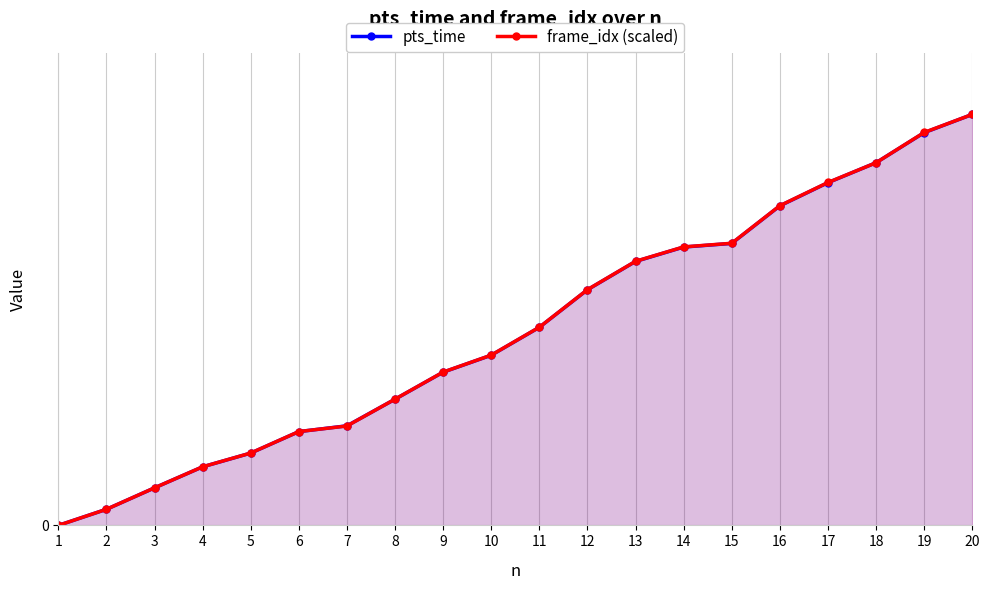

Read the frame_idx (scaled) value at 8.

23.5